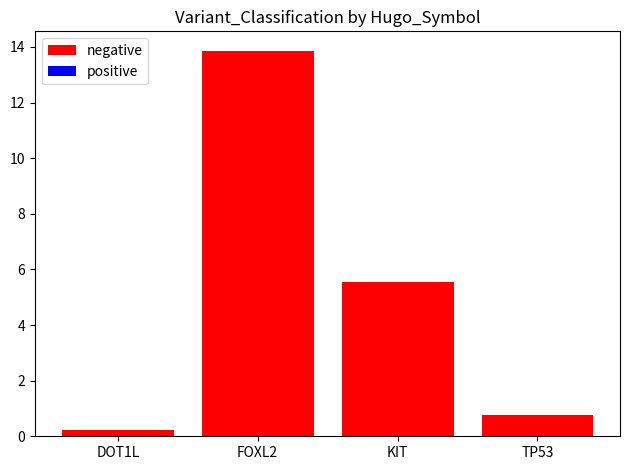

List the labels in order of value, largest first.

FOXL2, KIT, TP53, DOT1L